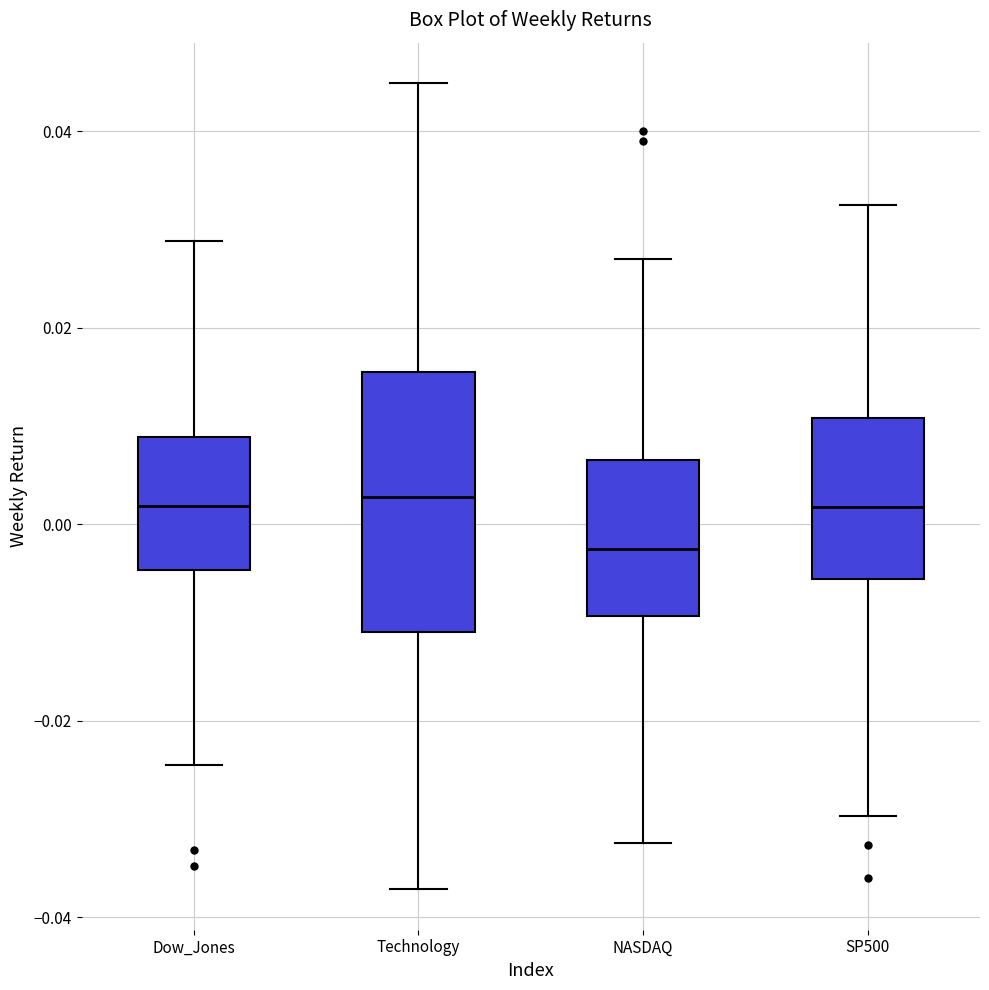

Where does the median line of the box for NASDAQ sit on the y-axis? The values are not printed on the chart, so give them approximately, as read against the axis.

-0.002